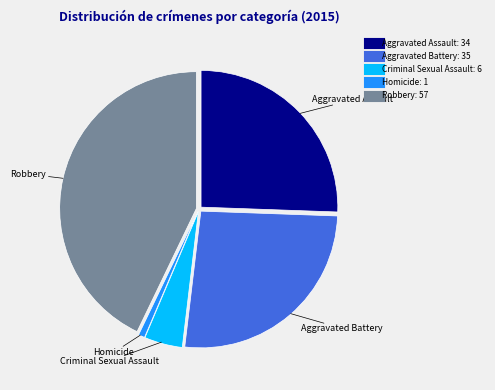

Count the number of slices in the pie.

5